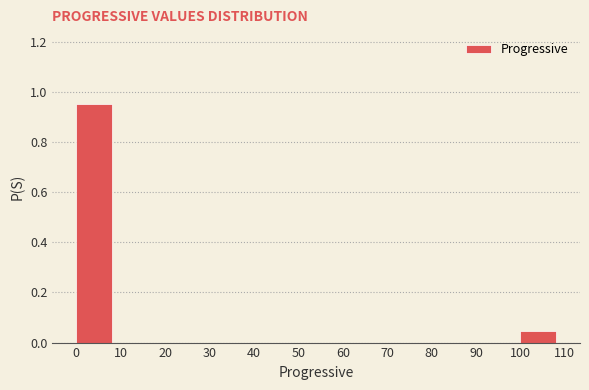

How tall is the bar that spans 100 to 110 on the x-axis? The values are not printed on the chart, so give them approximately, as read against the axis.

0.04